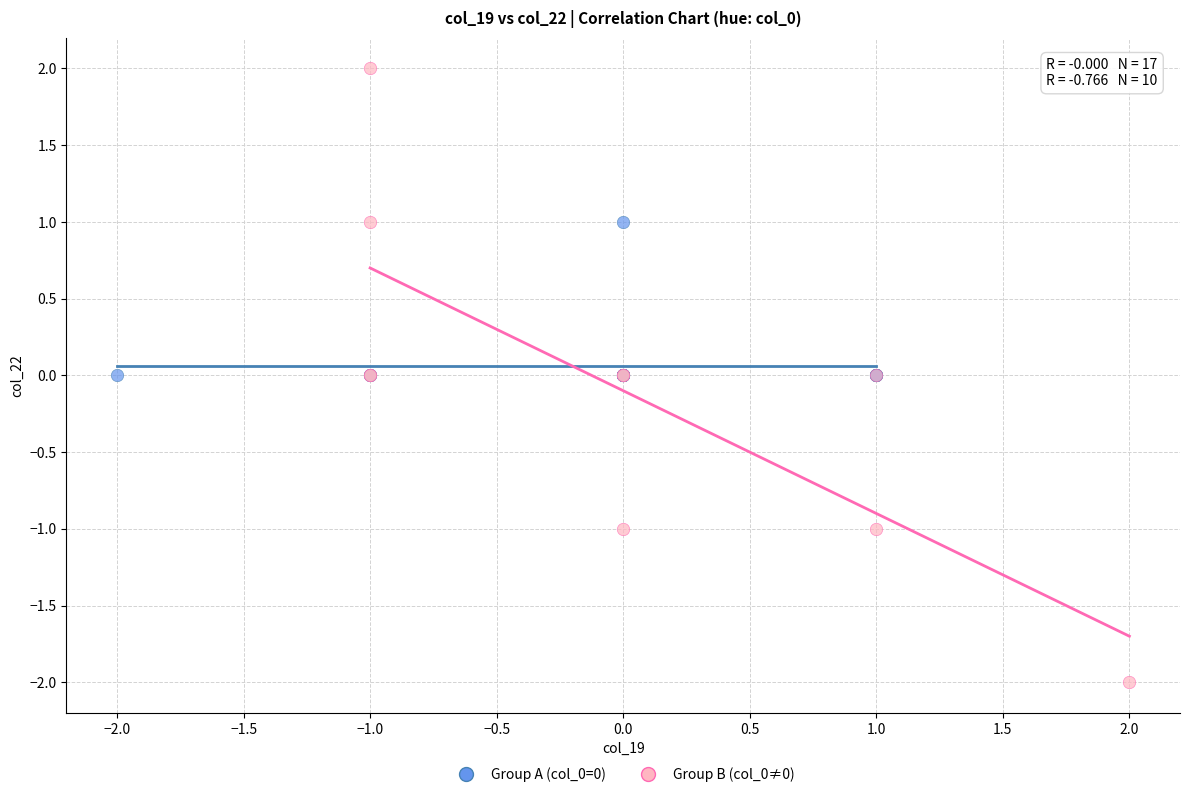

Which series has the widest spread of Y values?

Group B (col_0≠0)